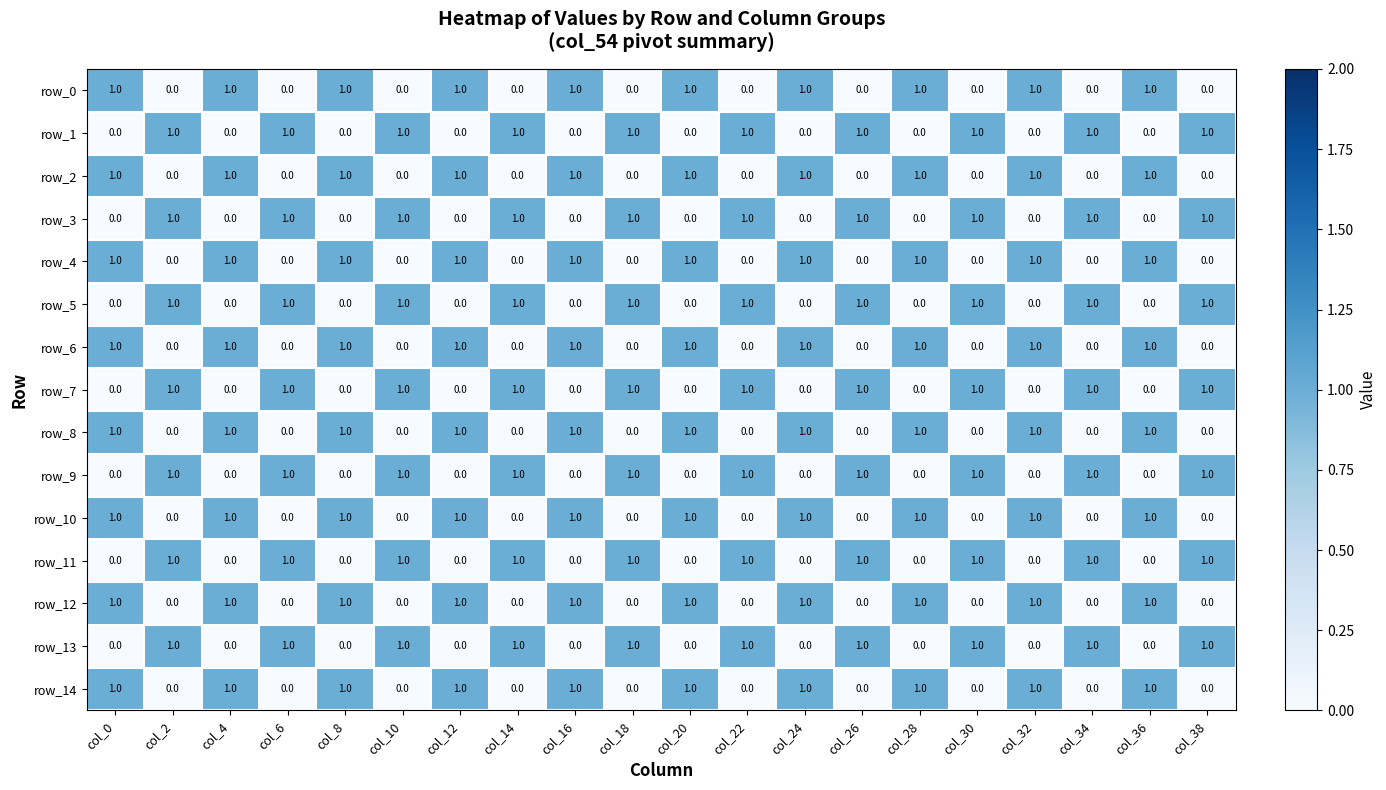

Read the row_3 value at col_10.

1